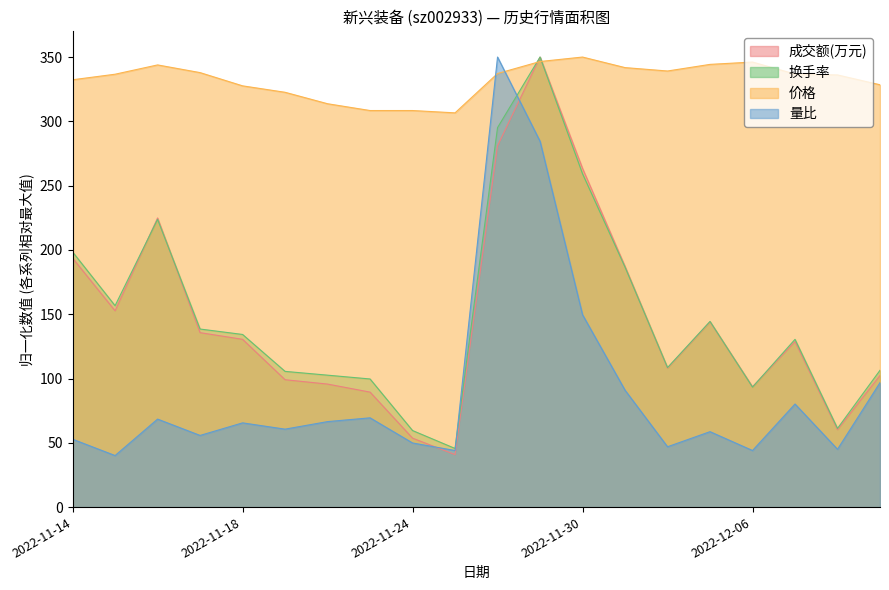

Is it true that 成交额(万元) equals 40.8 at 2022-11-25?

True